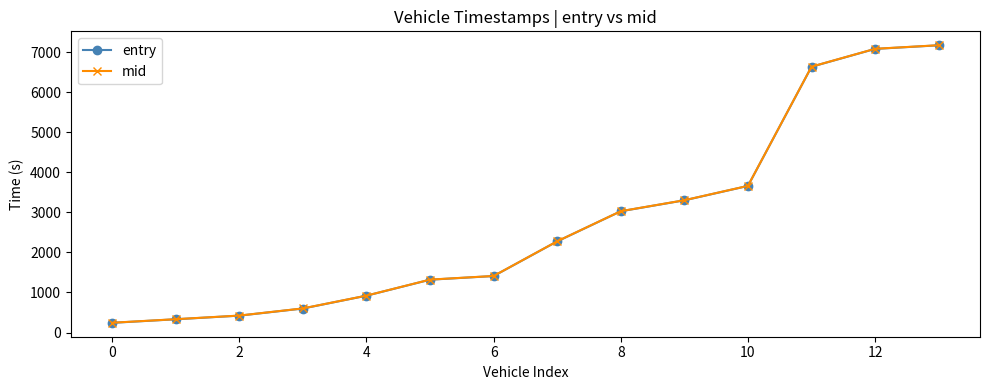

Which series has the widest spread of values?

entry